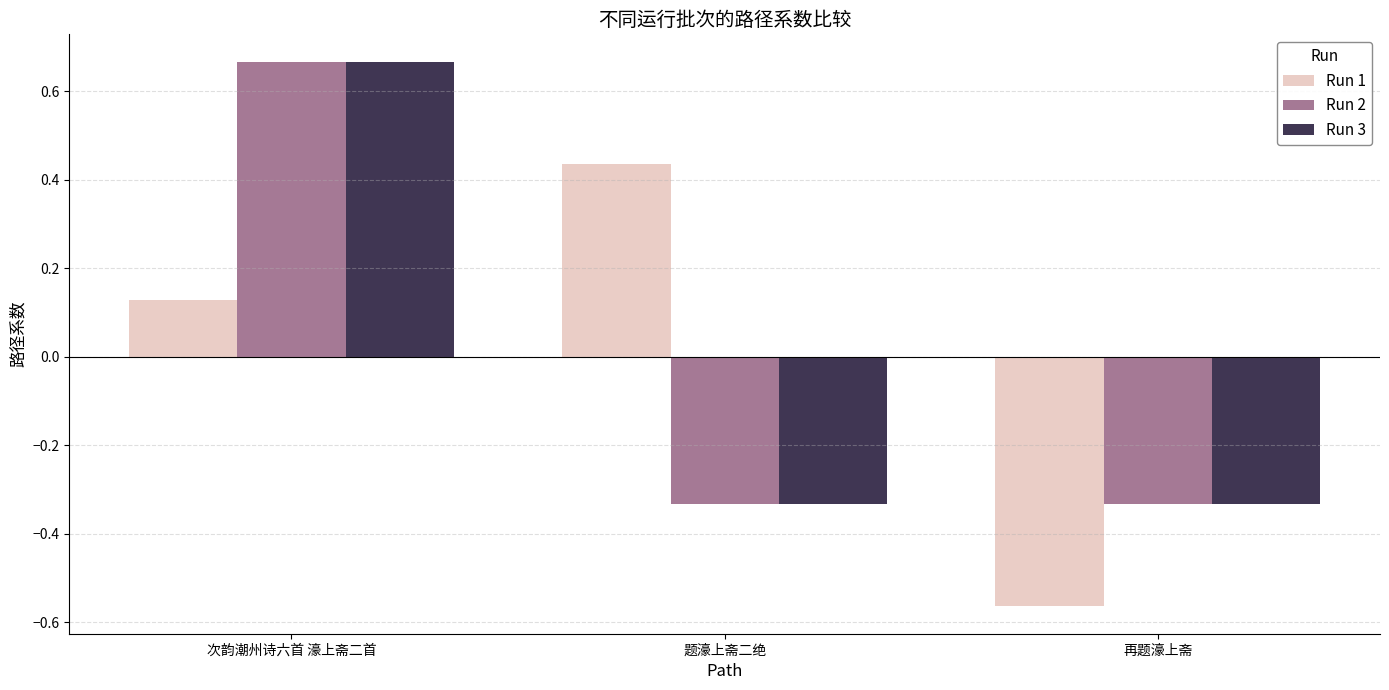

List the labels in order of Run 1 value, smallest first.

再题濠上斋, 次韵潮州诗六首 濠上斋二首, 题濠上斋二绝